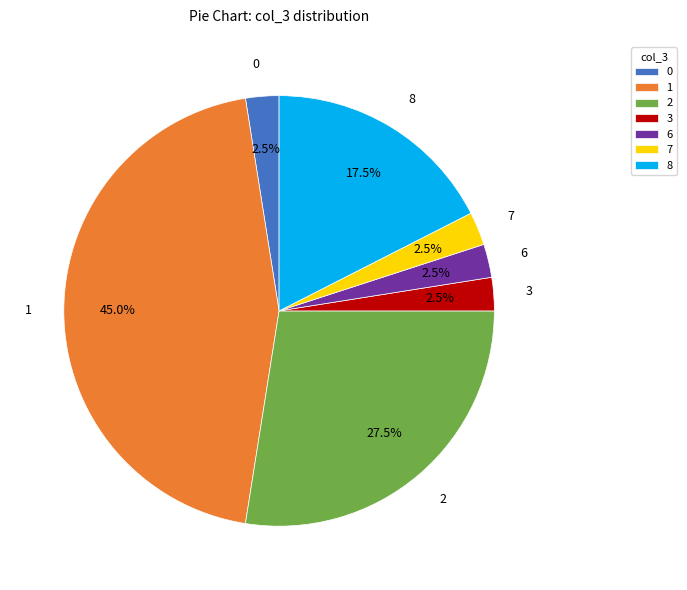

What portion of the pie excludes 7?

97.5%